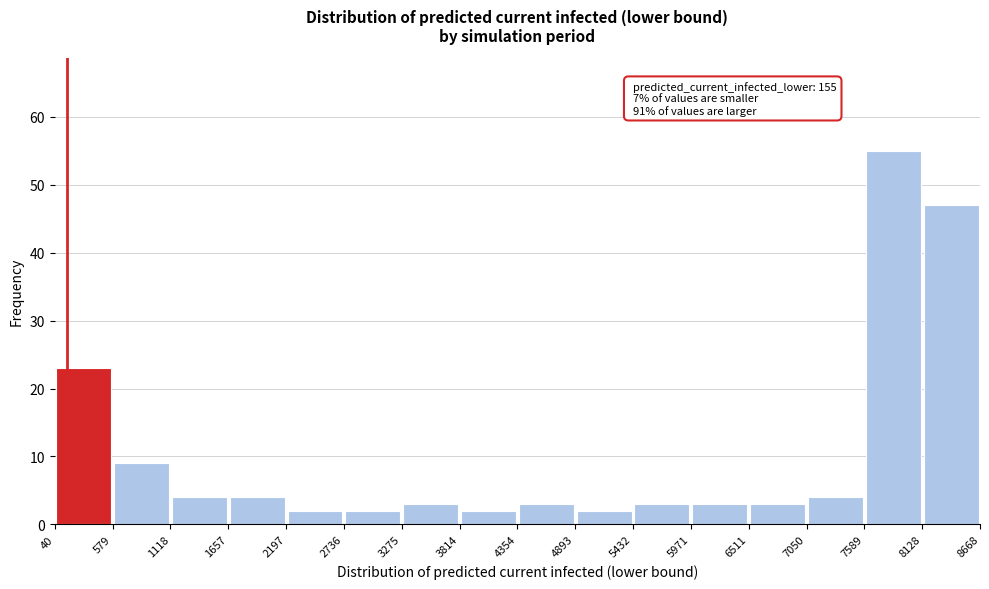

Over which range of the x-axis is the bar tallest?

7589 to 8128